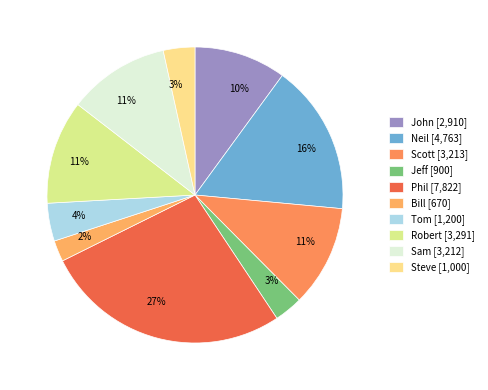

Does Sam represent more than half of the total?

No